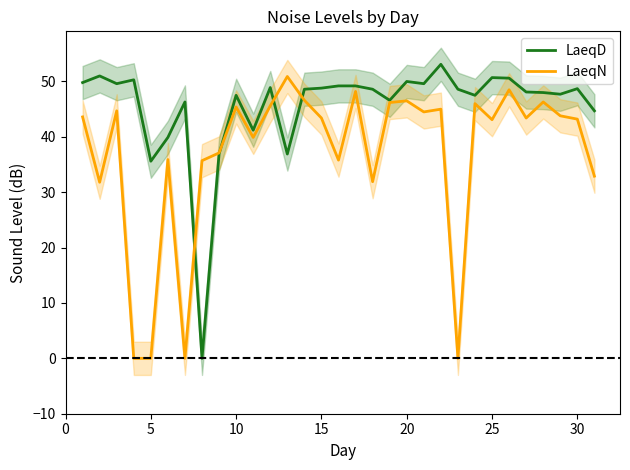

At 25, list the series in order from largest to smallest.

LaeqD, LaeqN